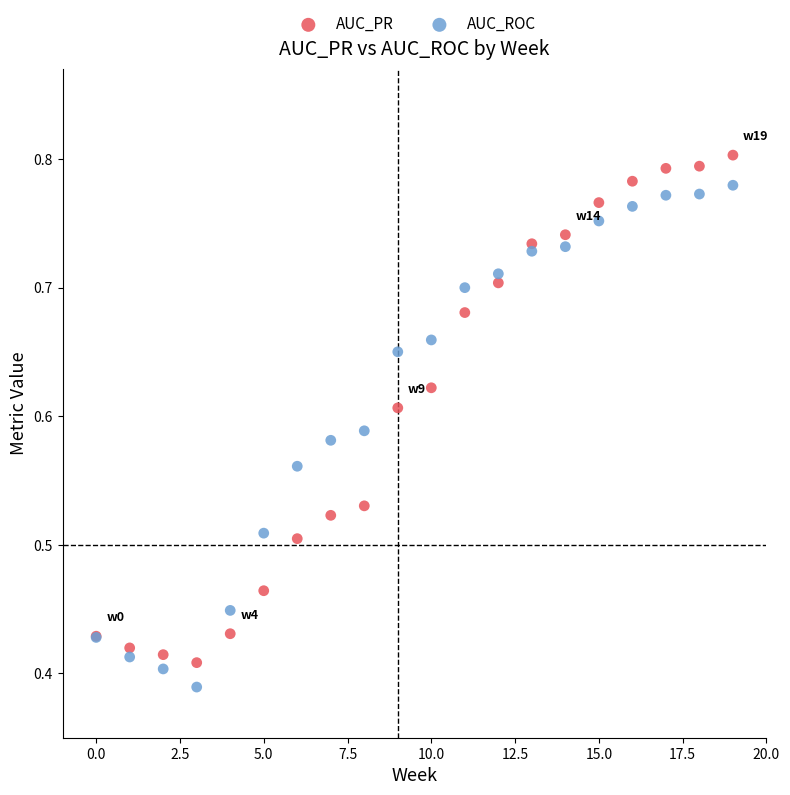

Which series contains the highest Y value?

AUC_PR